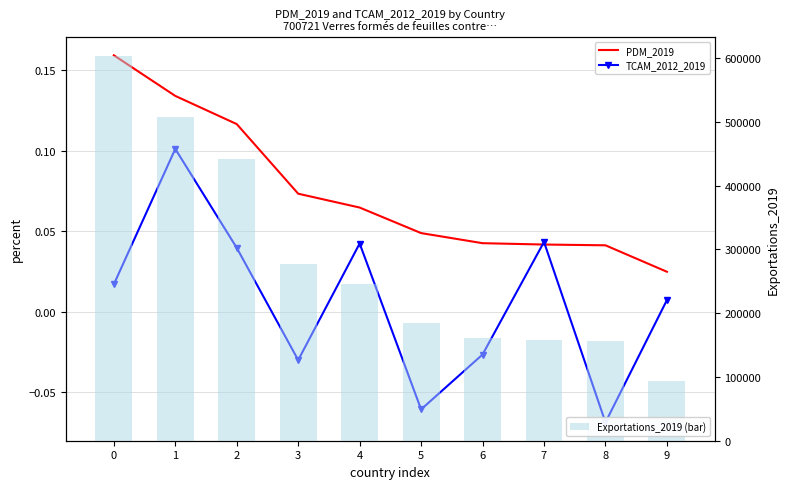

Which series changed the most between 0 and 1?

Exportations_2019 (bar)